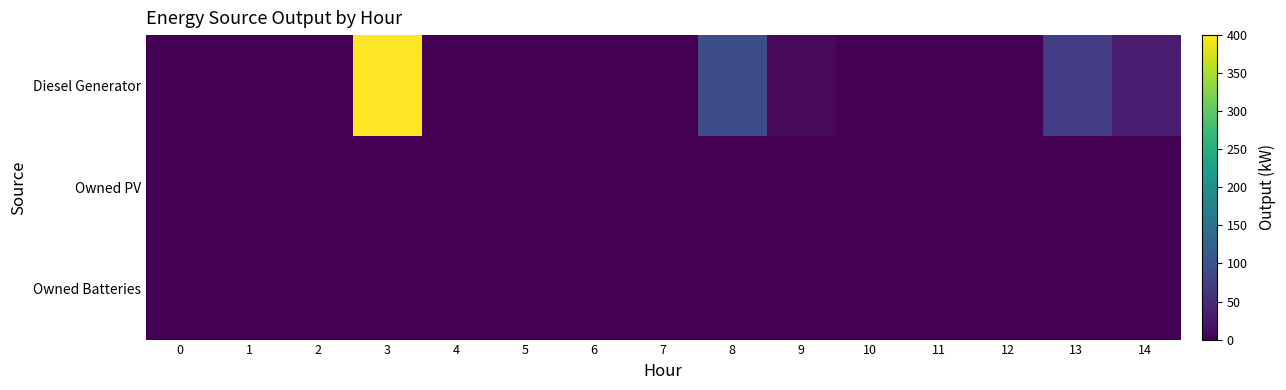

Reading left to right, list all the values displayed in this chart.

Diesel Generator: 0=0	1=0	2=0	3=400	4=0	5=0	6=0	7=0	8=95	9=10	10=0	11=0	12=0	13=72	14=32
Owned PV: 0=0	1=0	2=0	3=0	4=0	5=0	6=0	7=0	8=0	9=0	10=0	11=0	12=0	13=0	14=0
Owned Batteries: 0=0	1=0	2=0	3=0	4=0	5=0	6=0	7=0	8=0	9=0	10=0	11=0	12=0	13=0	14=0